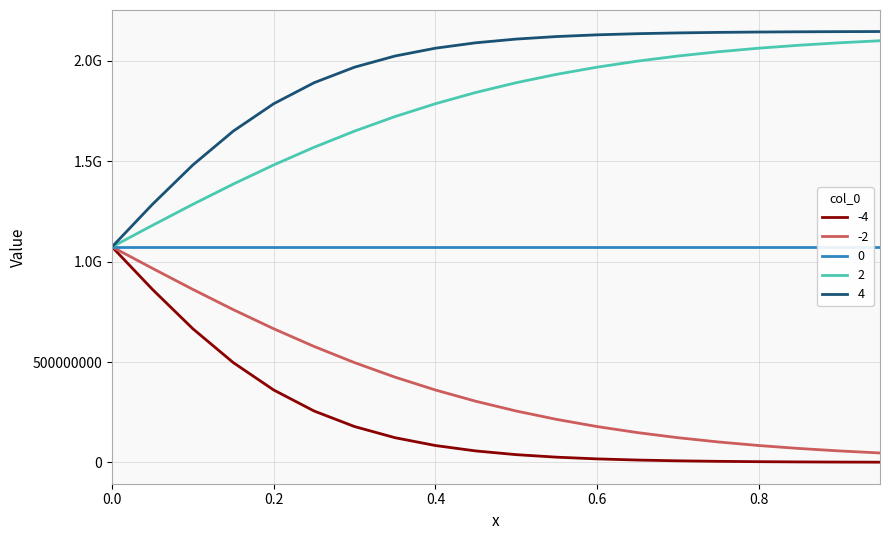

Is this an area chart (filled region under the line)?

No